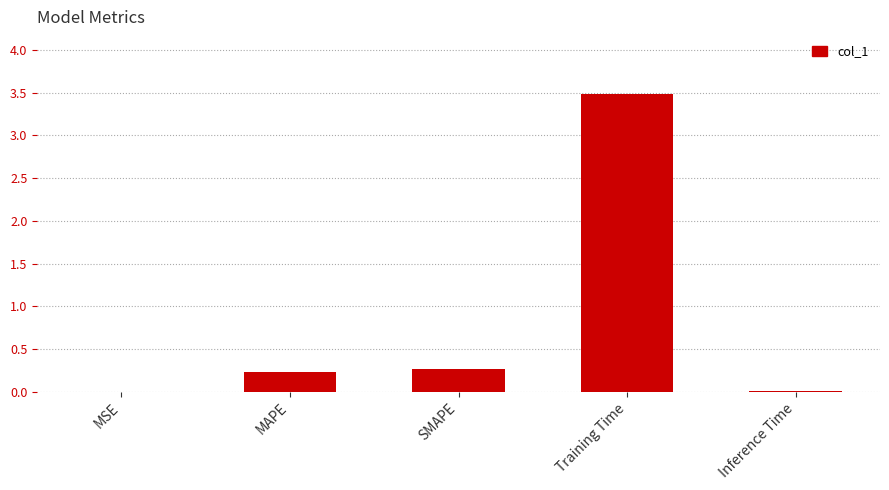

What is the sum of all values?

4.0